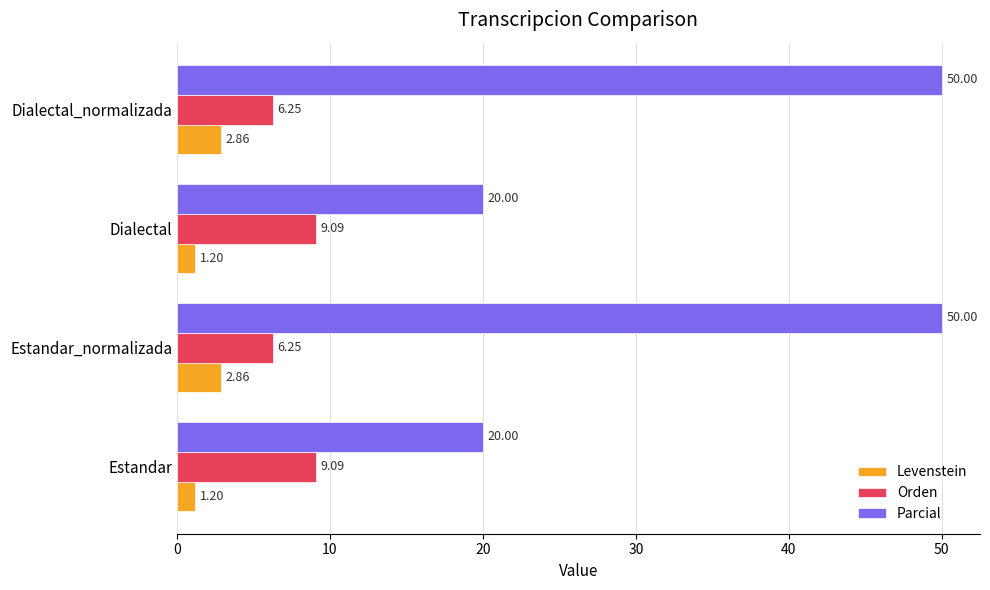

Which series changed the most between Estandar and Dialectal_normalizada?

Parcial